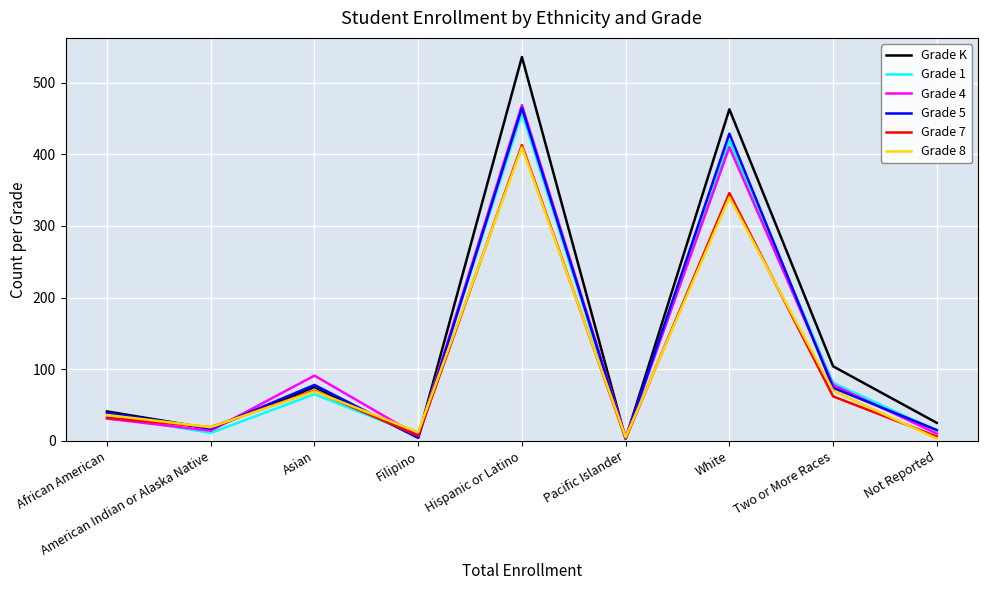

The Grade 5 series shows 74 at Two or More Races. True or false?

True